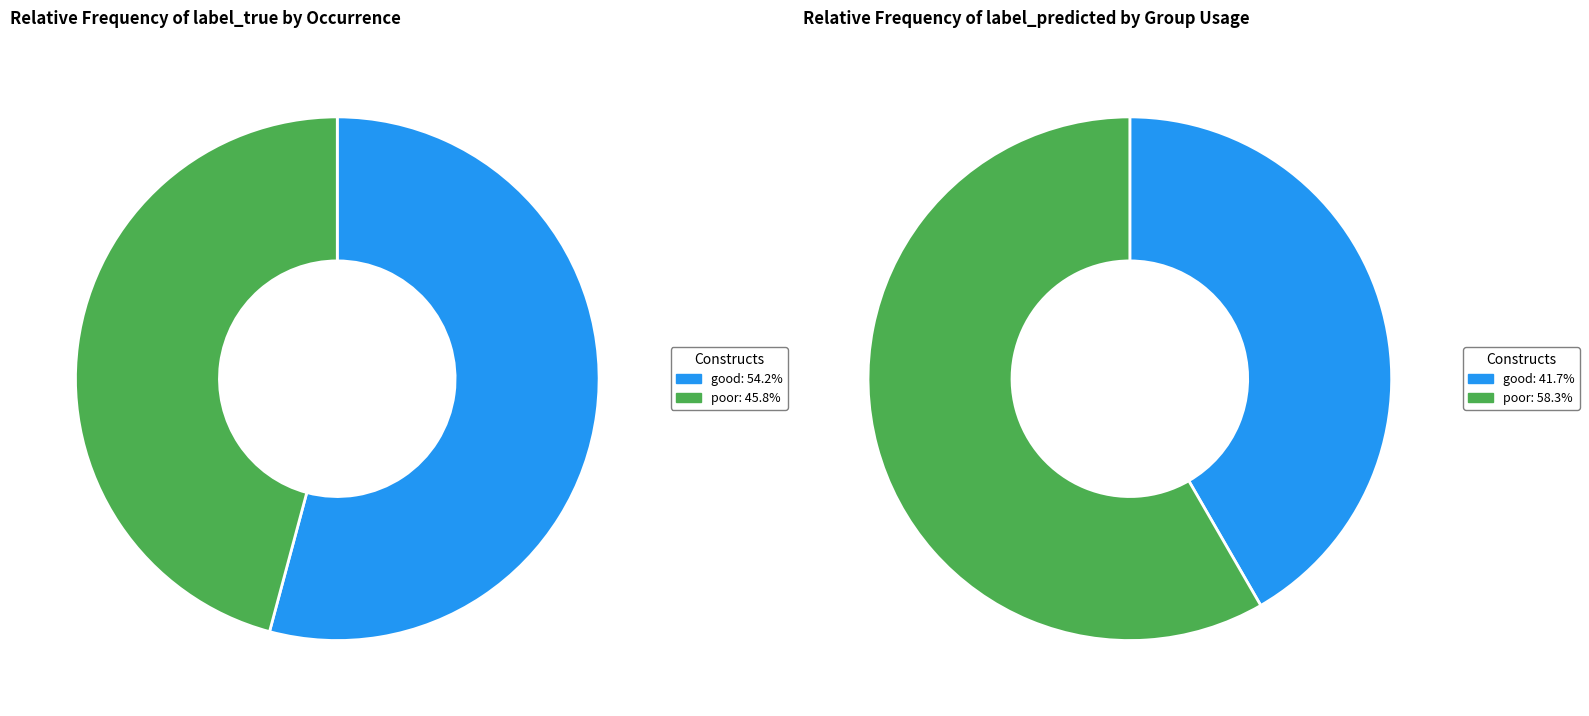

How many segments does this pie chart have?

2